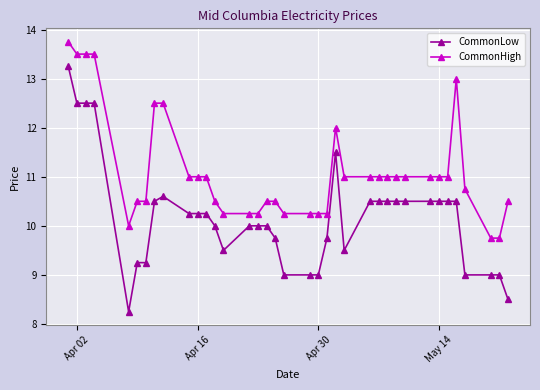

Is this an area chart (filled region under the line)?

No